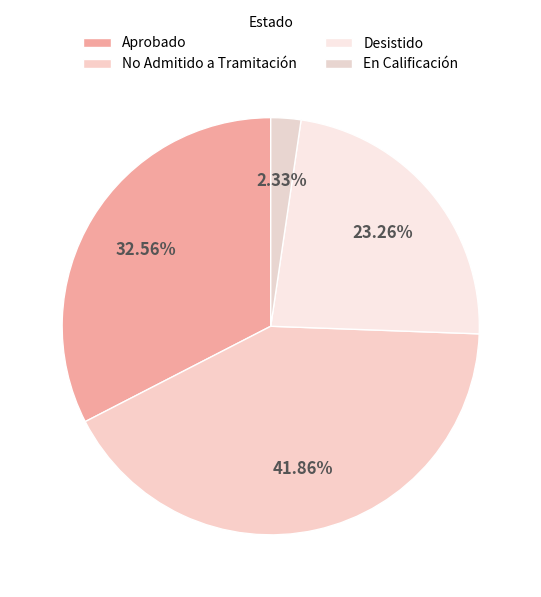

What is the total percentage of Aprobado and En Calificación?

34.9%